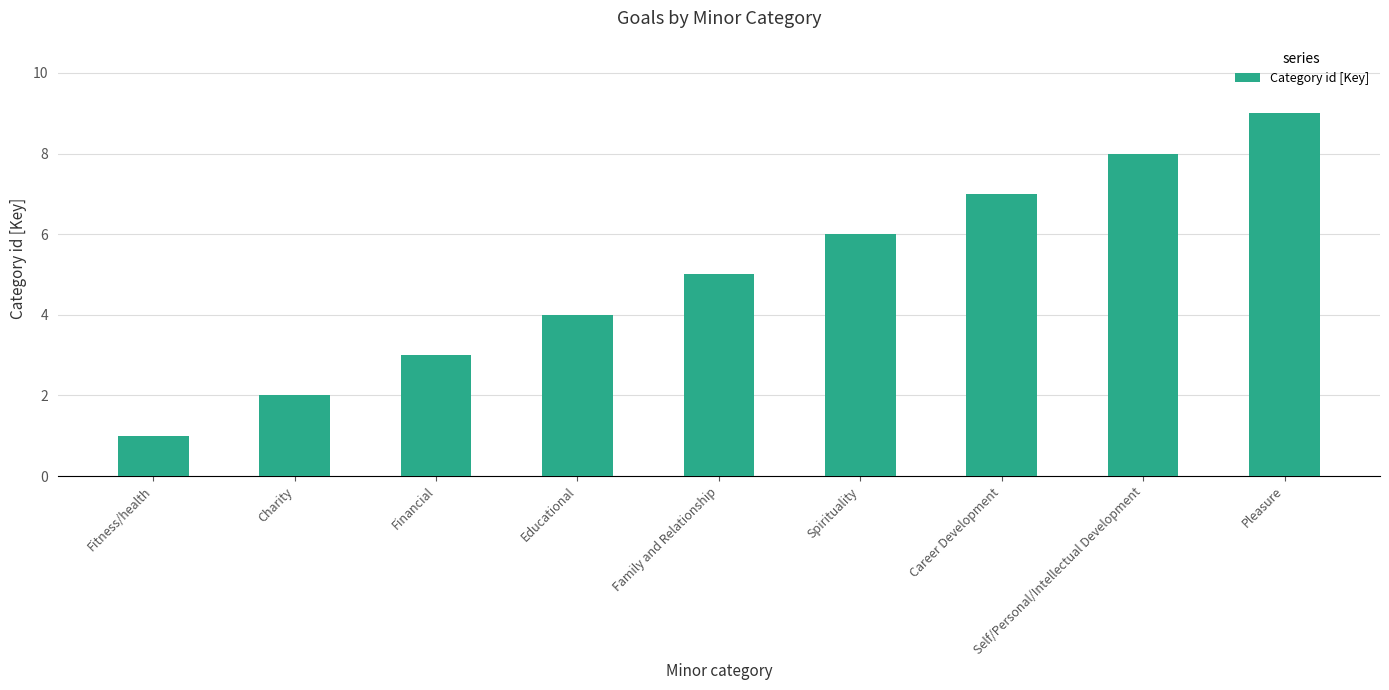

What is the average value?

5